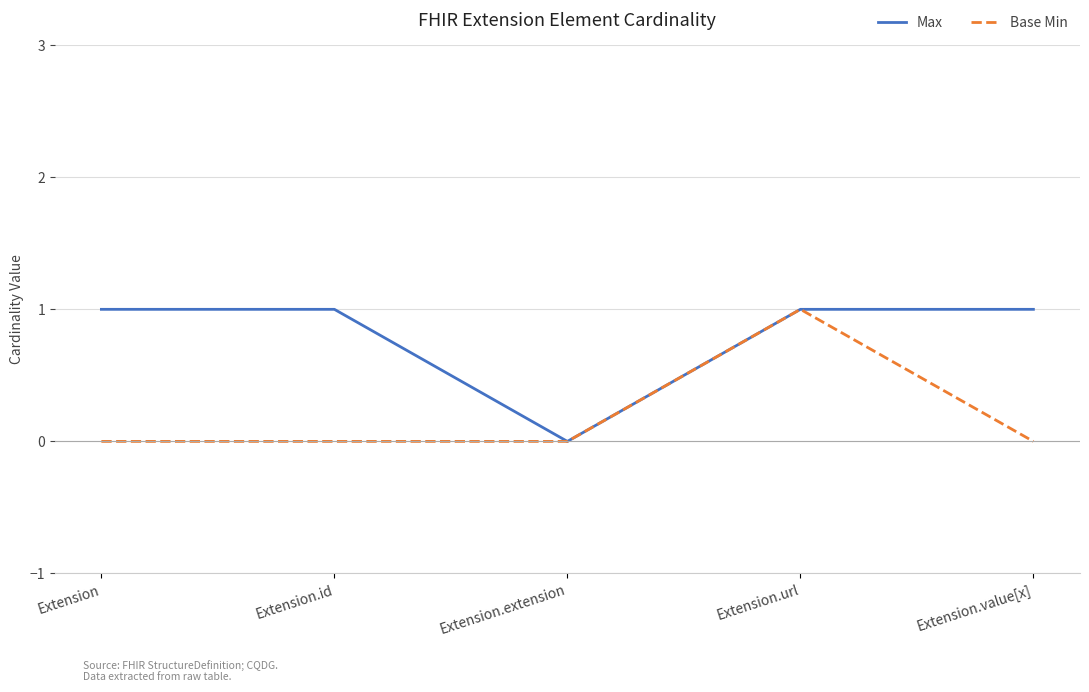

The value of Base Min at Extension.extension is 0. True or false?

True